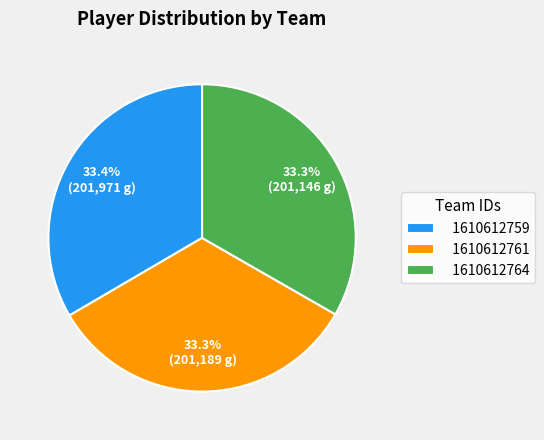

How many segments does this pie chart have?

3